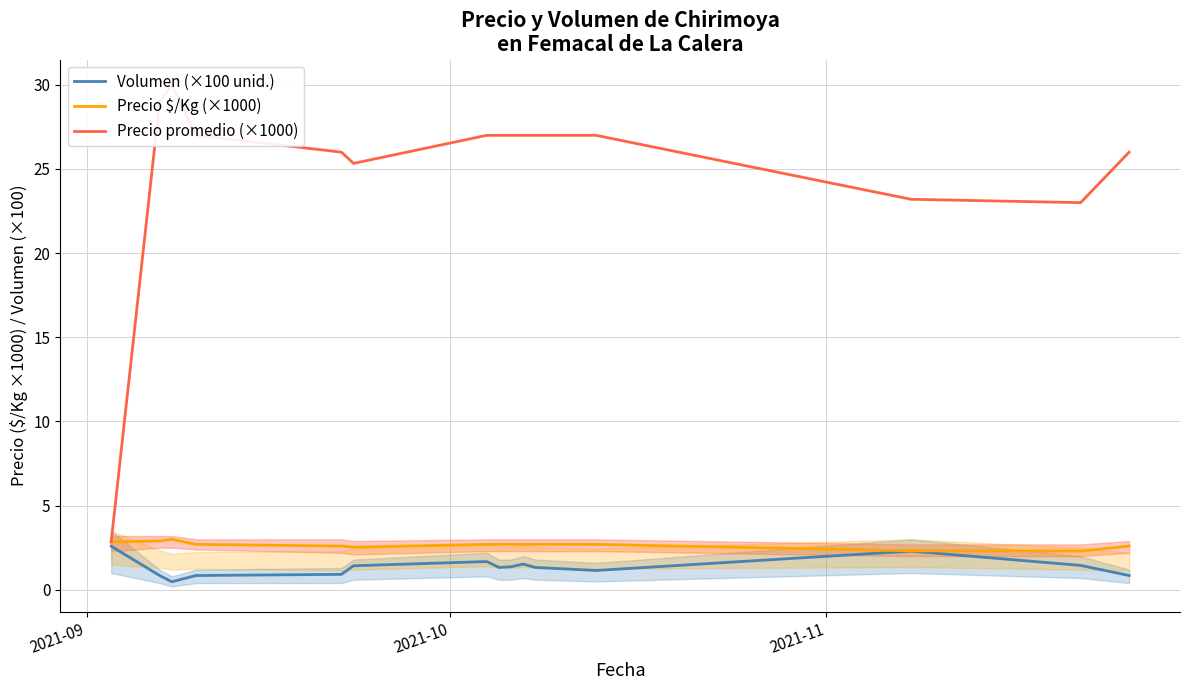

List the series in order of their peak value, highest first.

Precio promedio (×1000), Precio $/Kg (×1000), Volumen (×100 unid.)